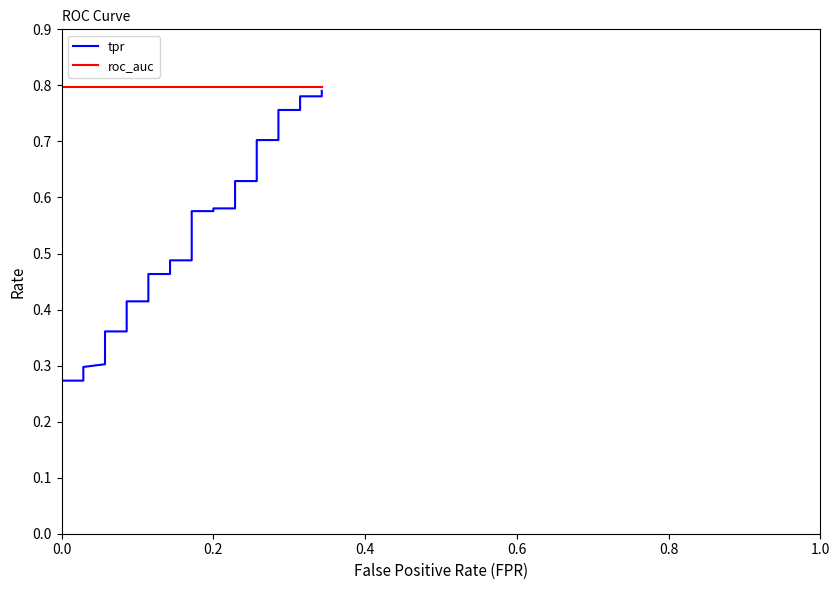

True or false: roc_auc and tpr cross at least once.

False